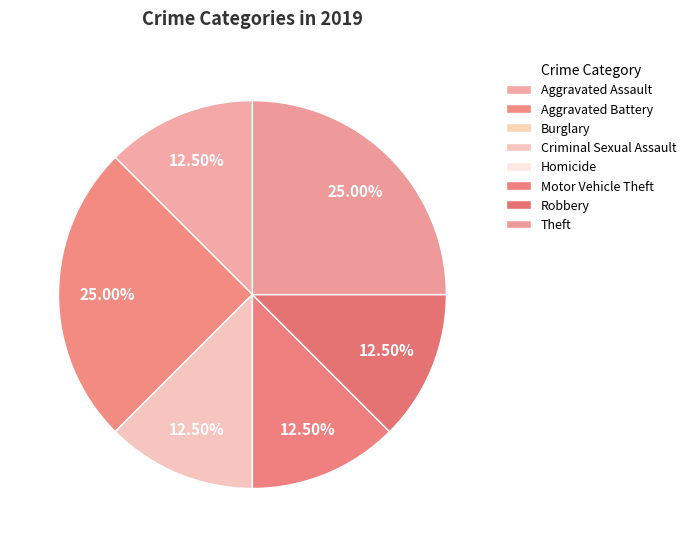

What is the ratio of the value at Theft to the value at Aggravated Assault?

2.0